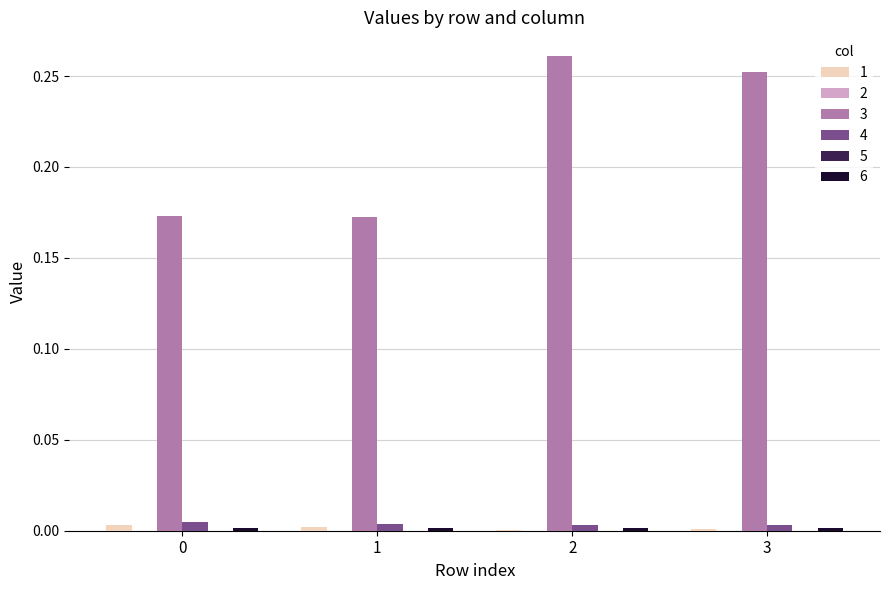

The value of 1 at 1 is 0.0. True or false?

True